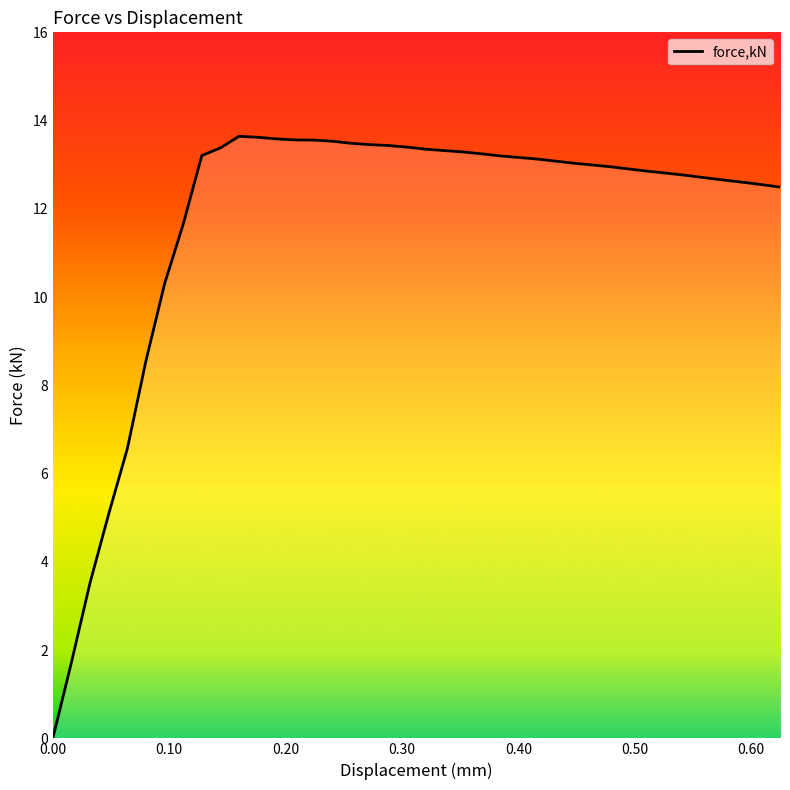

What is the greatest value displayed?

13.6